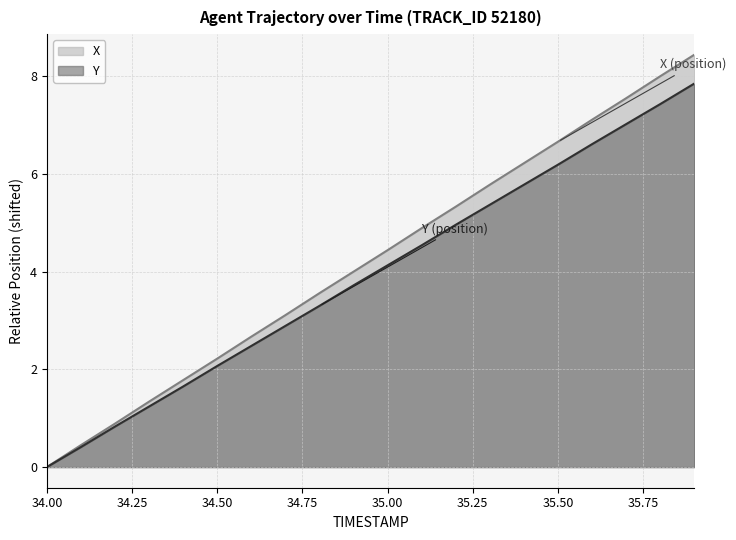

What is the difference between the Y values at 34.5 and 35.1?

2.5